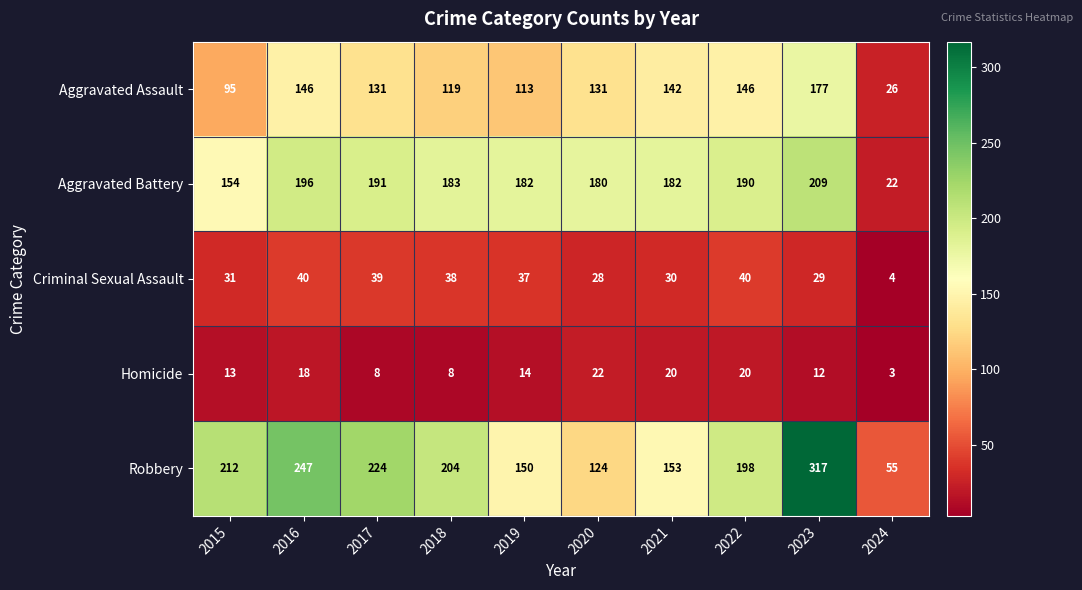

Rank the series at 2024 from lowest to highest value.

Homicide, Criminal Sexual Assault, Aggravated Battery, Aggravated Assault, Robbery